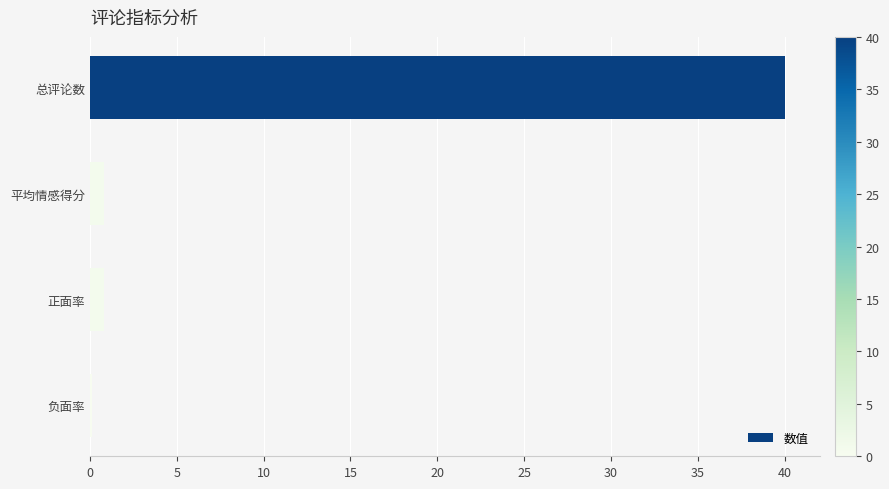

The value at 总评论数 is 66.6. True or false?

False